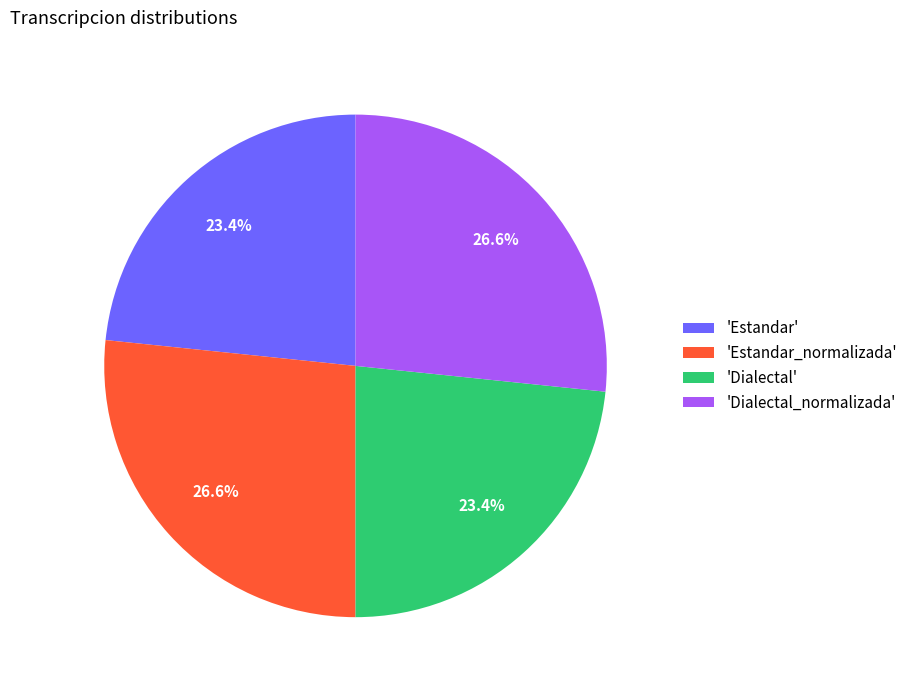

To the nearest percent, what is the average slice percentage?

25%